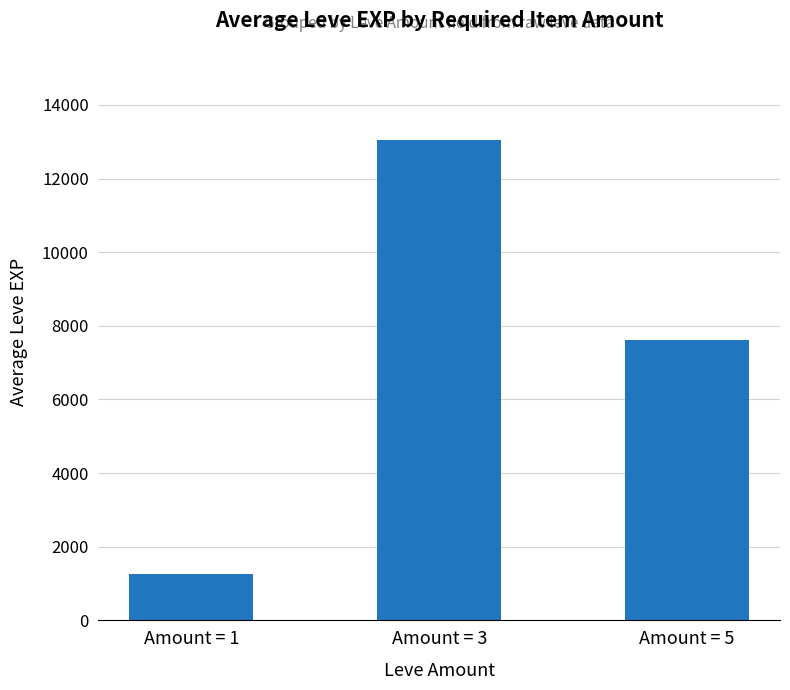

How many data points are less than 7605?

1